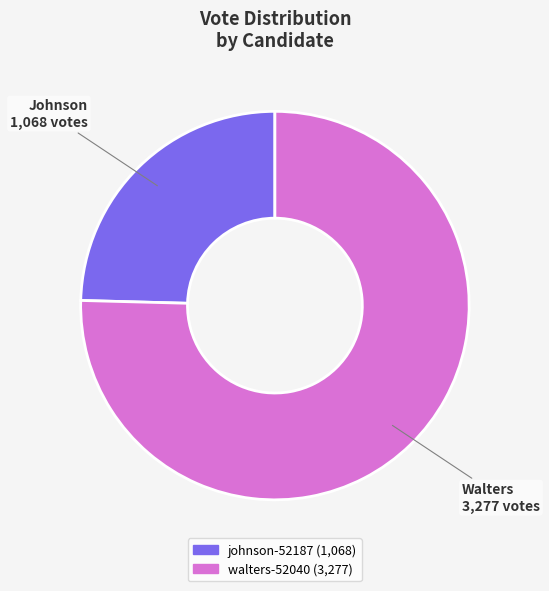

Which category has the biggest portion of the pie?

walters-52040